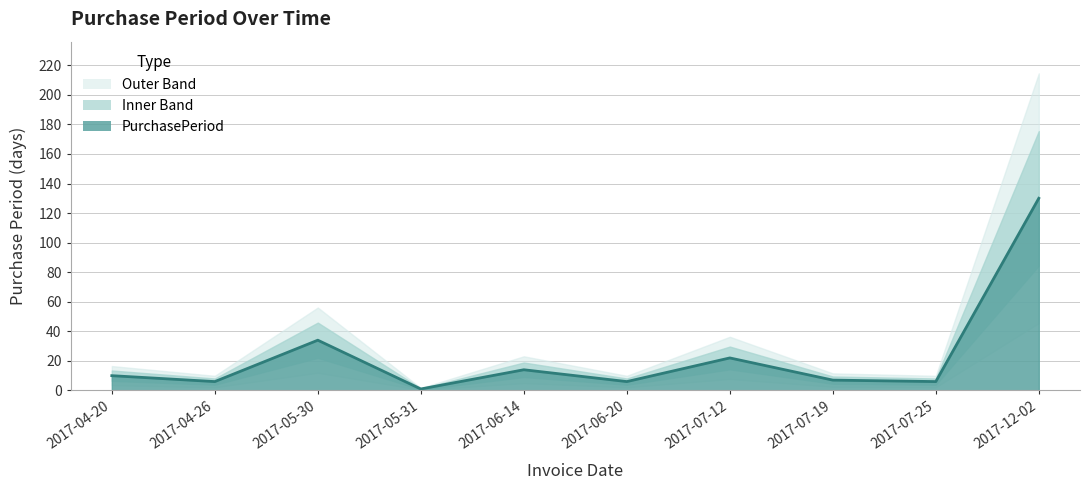

List the labels in order of value, smallest first.

2017-05-31, 2017-04-26, 2017-06-20, 2017-07-25, 2017-07-19, 2017-04-20, 2017-06-14, 2017-07-12, 2017-05-30, 2017-12-02